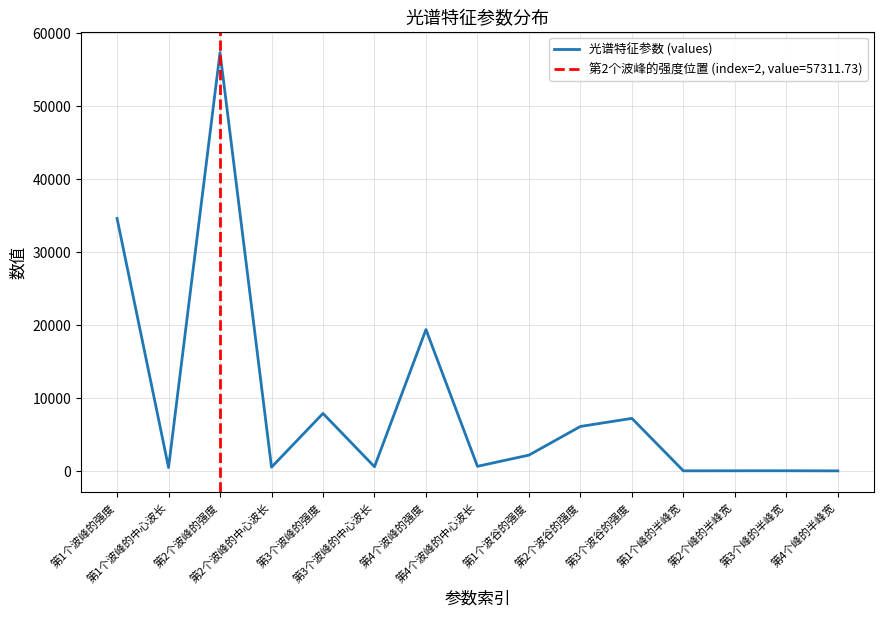

Reading left to right, transcribe all the data shown in this chart.

第1个波峰的强度=34590.0	第1个波峰的中心波长=467.7	第2个波峰的强度=57311.7	第2个波峰的中心波长=520.5	第3个波峰的强度=7878.6	第3个波峰的中心波长=580.5	第4个波峰的强度=19374.1	第4个波峰的中心波长=637.1	第1个波谷的强度=2172.7	第2个波谷的强度=6098.6	第3个波谷的强度=7206.4	第1个峰的半峰宽=18.6	第2个峰的半峰宽=24.6	第3个峰的半峰宽=27.5	第4个峰的半峰宽=12.7